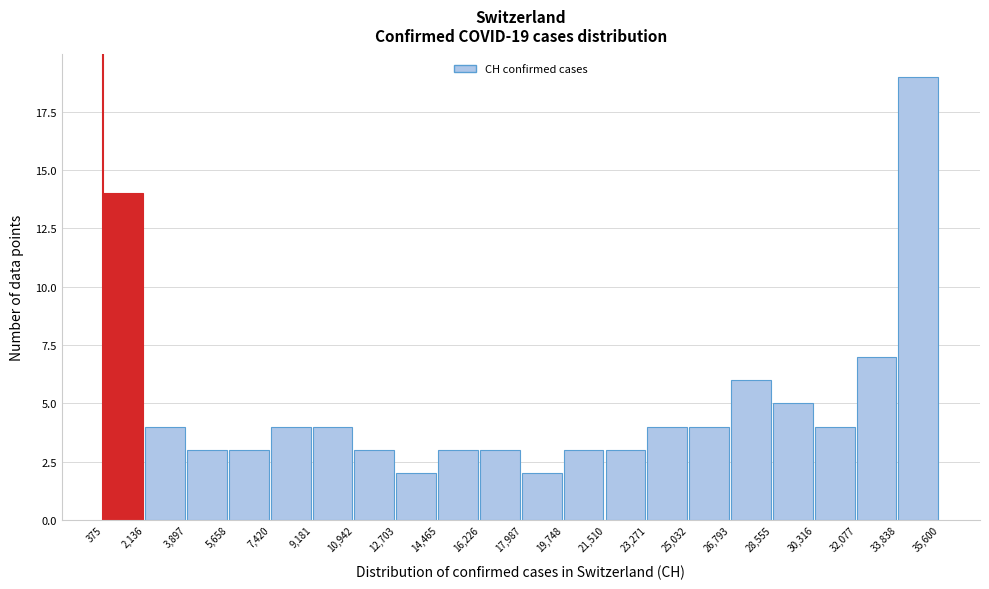

Over which range of the x-axis is the bar tallest?

33,838 to 35,600